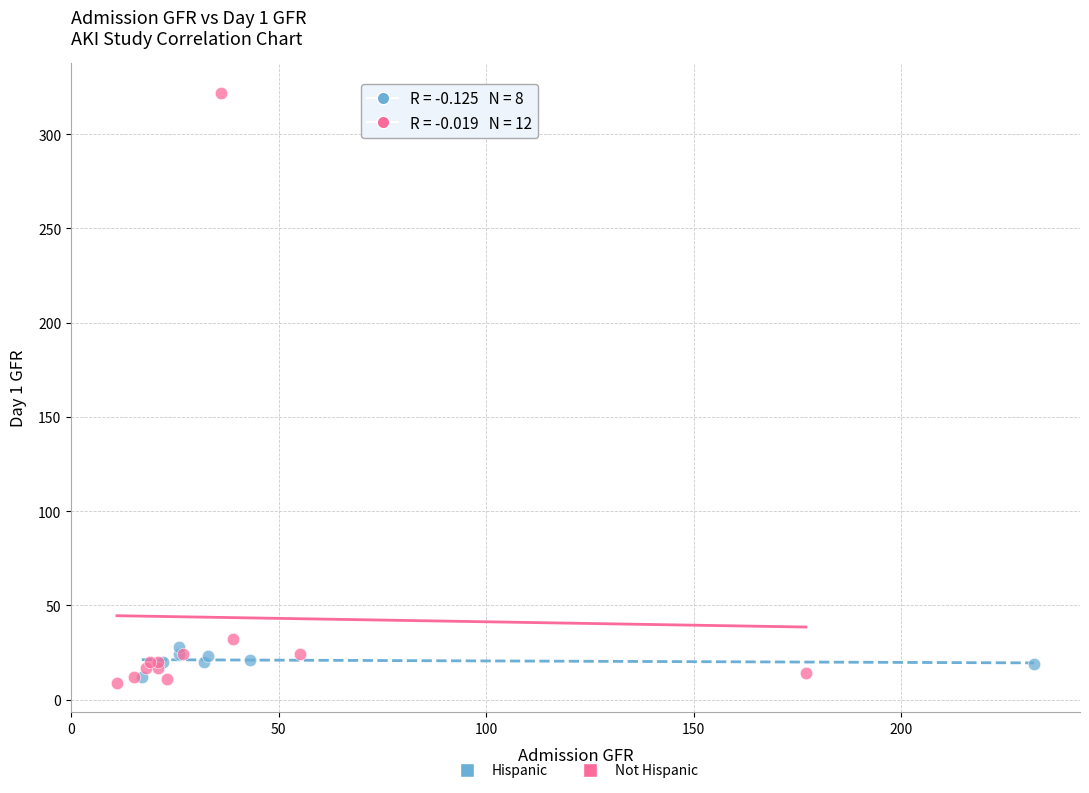

Which series contains the highest Y value?

Not Hispanic